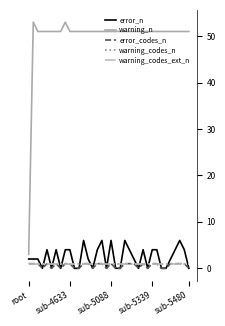

What is the average value of the error_codes_n series?

1